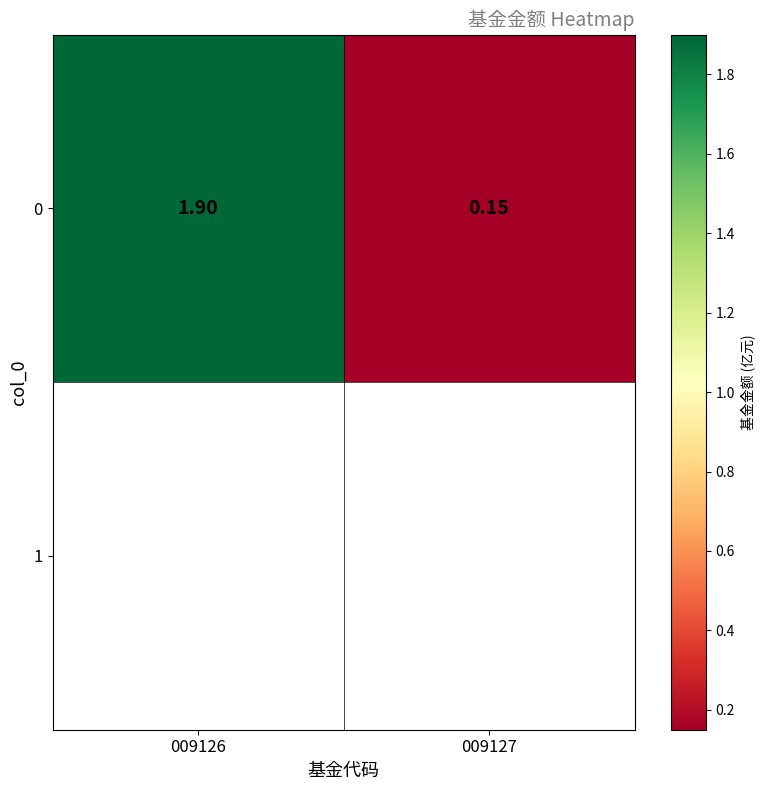

Rank the categories by value from lowest to highest.

009127, 009126